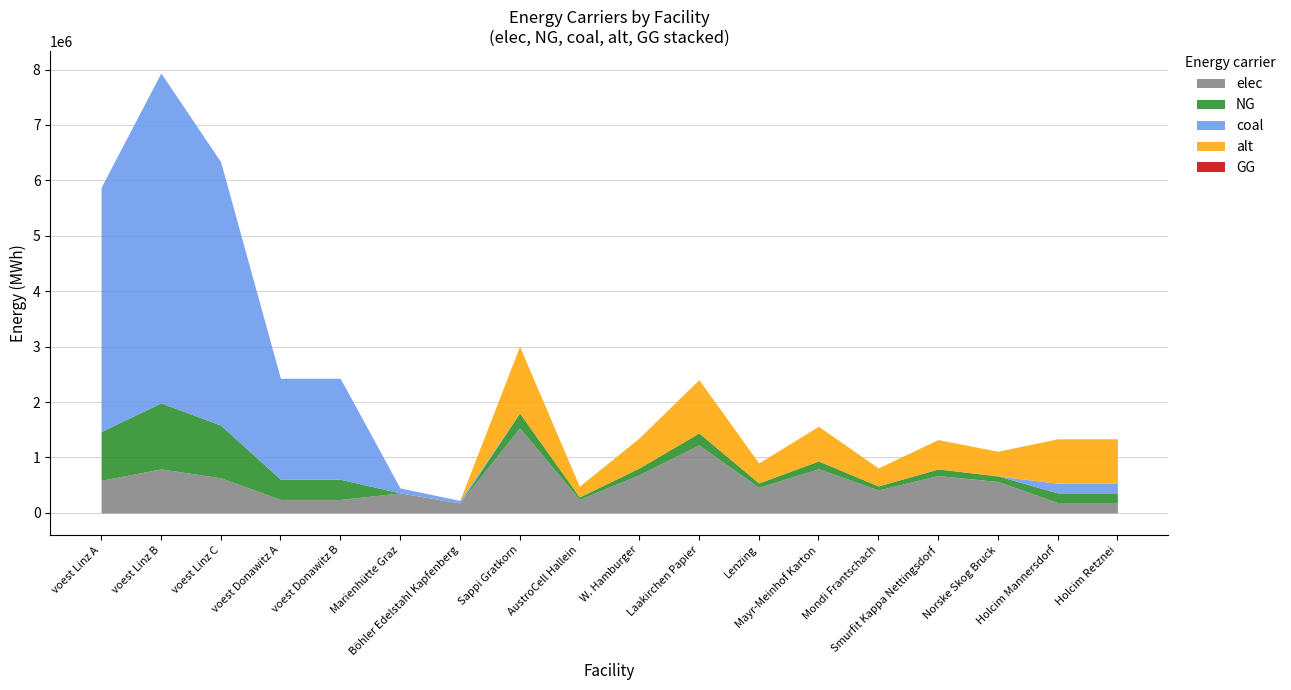

True or false: alt and GG intersect in this chart.

False